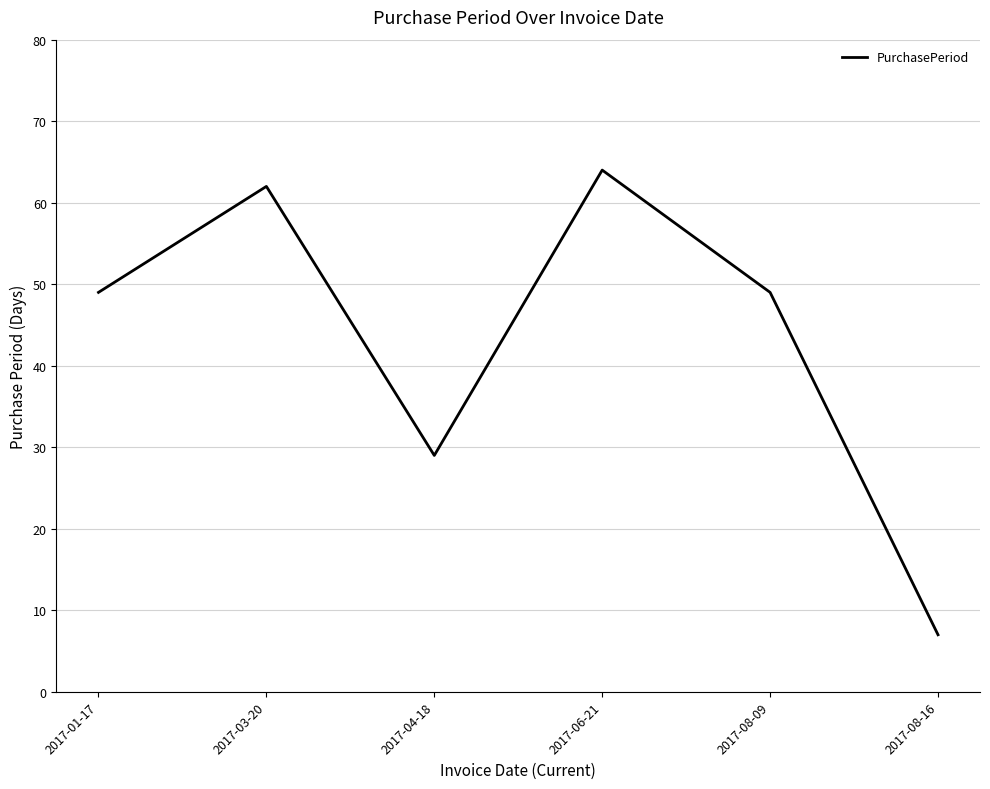

What position from the left is 2017-03-20?

2